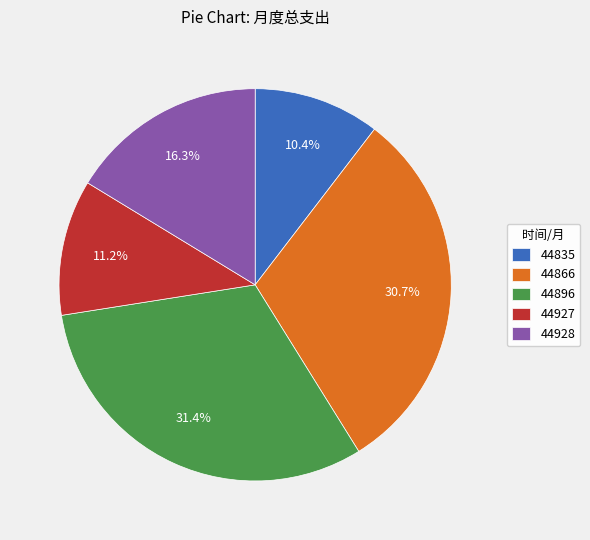

Is there a majority slice in this chart?

No